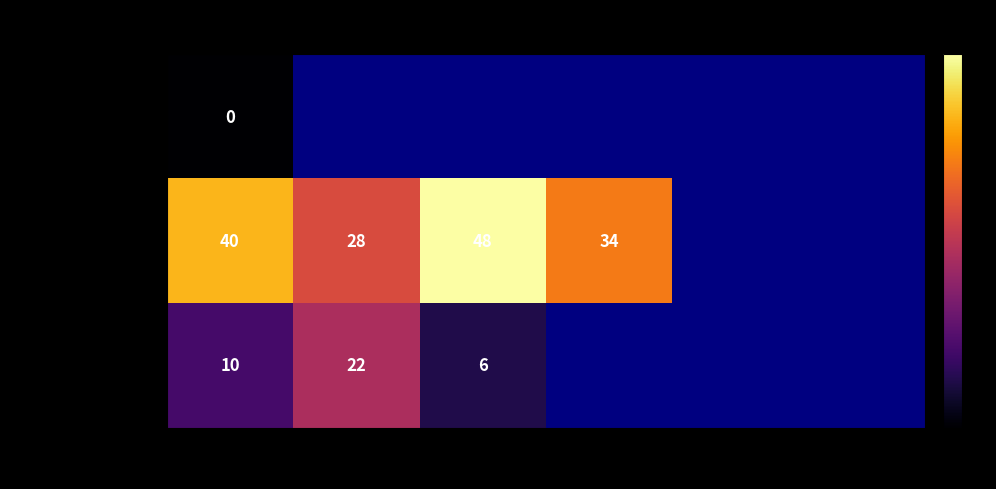

What is the spread (max minus min) of values at isite_0?

40